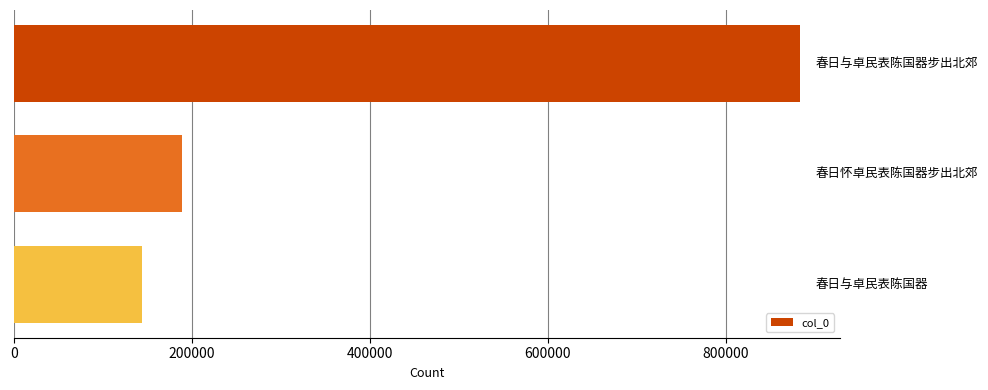

What is the difference between the maximum and minimum values?

740382